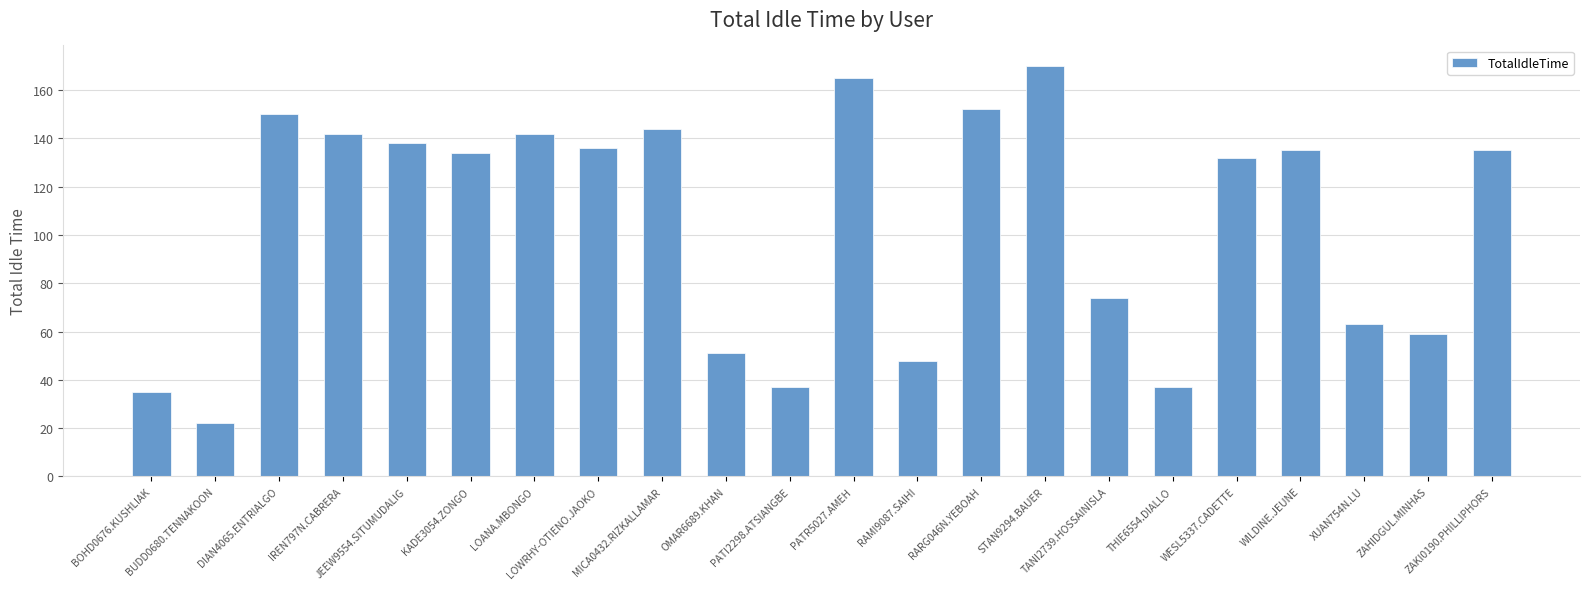

What is the value of the 2nd bar from the left?

22